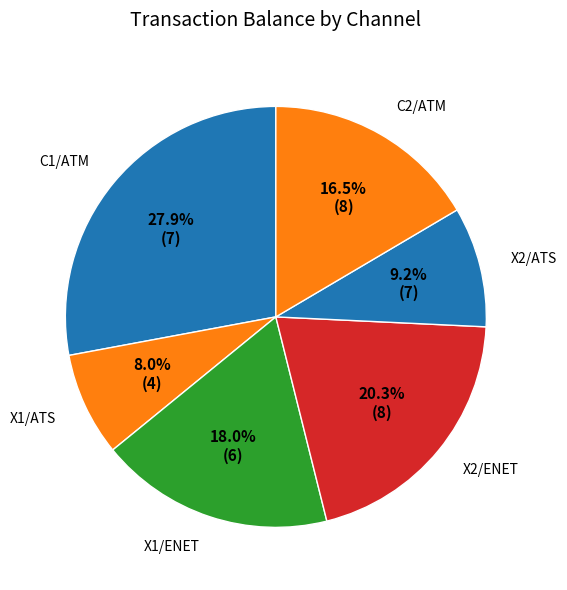

Rank the categories by value from lowest to highest.

X1/ATS, X2/ATS, C2/ATM, X1/ENET, X2/ENET, C1/ATM